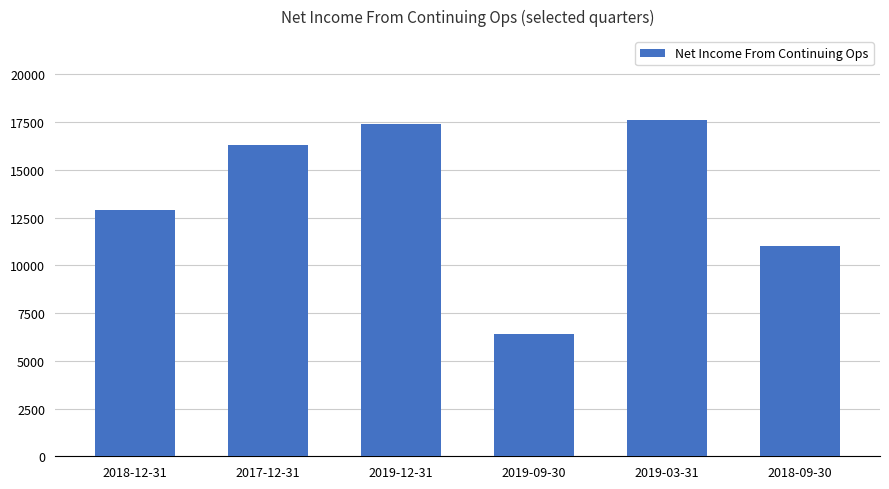

What is the value of the 2nd bar from the left?

16300